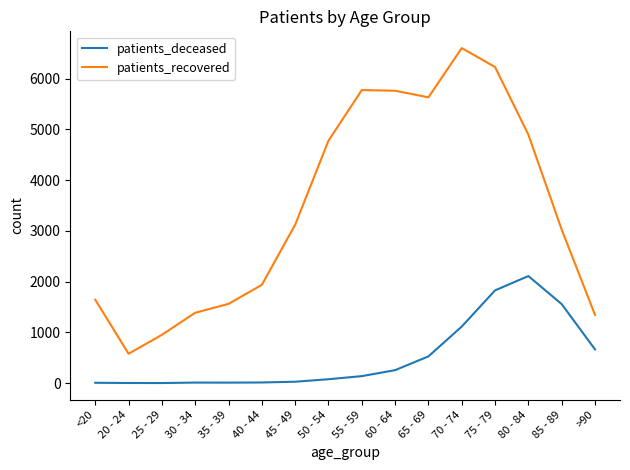

What is the maximum value for patients_deceased?

2110